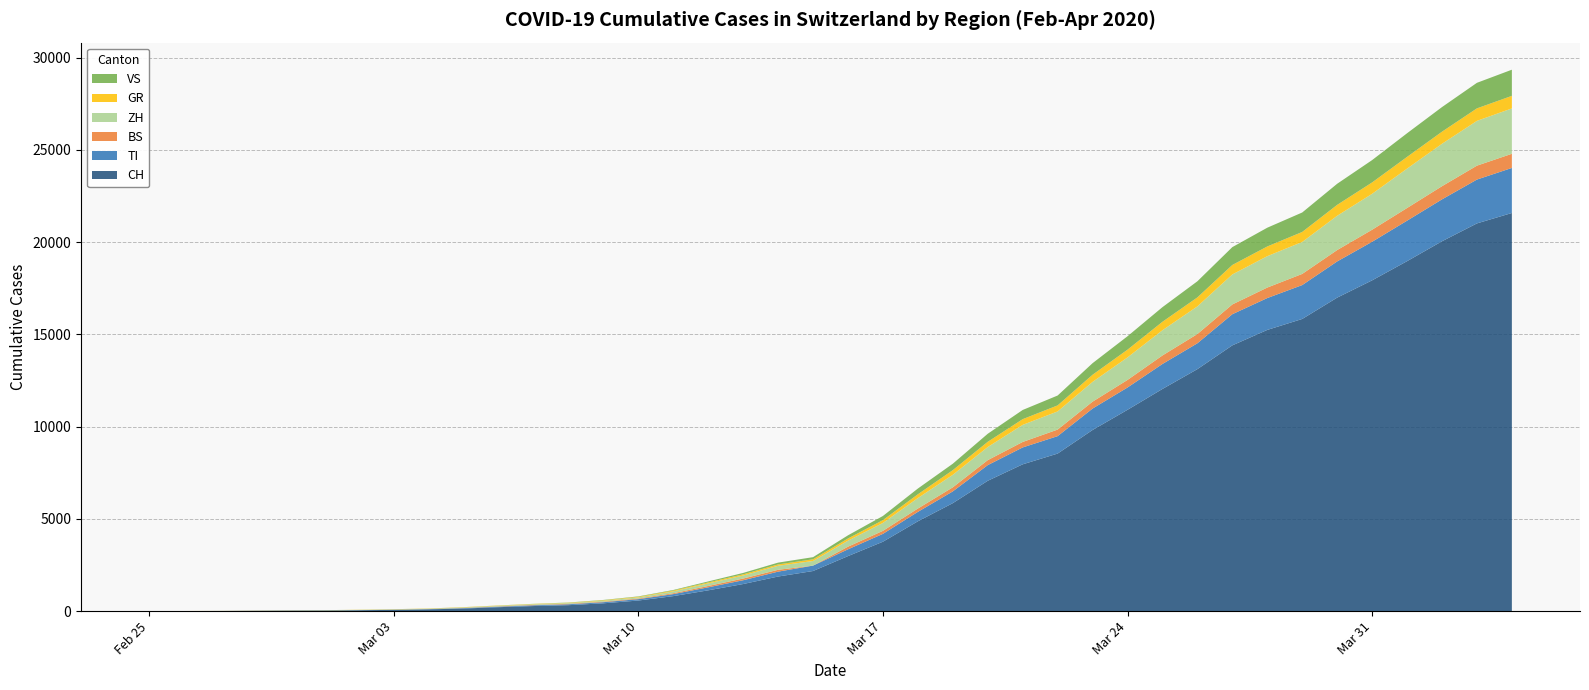

Reading right to left, transcribe all the data shown in this chart.

CH: 2020-04-04=21585	2020-04-03=21020	2020-04-02=20052	2020-04-01=18972	2020-03-31=17933	2020-03-30=16996	2020-03-29=15840	2020-03-28=15246	2020-03-27=14409	2020-03-26=13120	2020-03-25=12045	2020-03-24=10915	2020-03-23=9820	2020-03-22=8542	2020-03-21=7959	2020-03-20=7067	2020-03-19=5854	2020-03-18=4870	2020-03-17=3763	2020-03-16=2983	2020-03-15=2175	2020-03-14=1876	2020-03-13=1469	2020-03-12=1128	2020-03-11=814	2020-03-10=575	2020-03-09=424	2020-03-08=323	2020-03-07=276	2020-03-06=214	2020-03-05=140	2020-03-04=96	2020-03-03=69	2020-03-02=49	2020-03-01=35	2020-02-29=29	2020-02-28=19	2020-02-27=8	2020-02-26=4	2020-02-25=0
TI: 2020-04-04=2442	2020-04-03=2377	2020-04-02=2271	2020-04-01=2195	2020-03-31=2091	2020-03-30=1962	2020-03-29=1837	2020-03-28=1727	2020-03-27=1688	2020-03-26=1401	2020-03-25=1354	2020-03-24=1209	2020-03-23=1162	2020-03-22=945	2020-03-21=916	2020-03-20=849	2020-03-19=638	2020-03-18=511	2020-03-17=426	2020-03-16=368	2020-03-15=293	2020-03-14=265	2020-03-13=206	2020-03-12=163	2020-03-11=108	2020-03-10=75	2020-03-09=61	2020-03-08=49	2020-03-07=41	2020-03-06=28	2020-03-05=25	2020-03-04=13	2020-03-03=8	2020-03-02=4	2020-03-01=2	2020-02-29=2	2020-02-28=1	2020-02-27=1	2020-02-26=1	2020-02-25=0
BS: 2020-04-04=767	2020-04-03=754	2020-04-02=714	2020-04-01=687	2020-03-31=653	2020-03-30=617	2020-03-29=605	2020-03-28=569	2020-03-27=530	2020-03-26=501	2020-03-25=462	2020-03-24=410	2020-03-23=374	2020-03-22=356	2020-03-21=297	2020-03-20=270	2020-03-19=220	2020-03-18=181	2020-03-17=164	2020-03-16=143	2020-03-15=0	2020-03-14=100	2020-03-13=92	2020-03-12=73	2020-03-11=49	2020-03-10=33	2020-03-09=28	2020-03-08=24	2020-03-07=21	2020-03-06=15	2020-03-05=8	2020-03-04=3	2020-03-03=3	2020-03-02=1	2020-03-01=1	2020-02-29=1	2020-02-28=1	2020-02-27=1	2020-02-26=0	2020-02-25=0
ZH: 2020-04-04=2461	2020-04-03=2428	2020-04-02=2300	2020-04-01=2136	2020-03-31=1947	2020-03-30=1859	2020-03-29=1733	2020-03-28=1701	2020-03-27=1627	2020-03-26=1500	2020-03-25=1368	2020-03-24=1221	2020-03-23=1073	2020-03-22=984	2020-03-21=925	2020-03-20=711	2020-03-19=679	2020-03-18=568	2020-03-17=429	2020-03-16=326	2020-03-15=250	2020-03-14=218	2020-03-13=163	2020-03-12=140	2020-03-11=101	2020-03-10=62	2020-03-09=49	2020-03-08=40	2020-03-07=34	2020-03-06=29	2020-03-05=23	2020-03-04=15	2020-03-03=13	2020-03-02=10	2020-03-01=7	2020-02-29=6	2020-02-28=2	2020-02-27=2	2020-02-26=0	2020-02-25=0
GR: 2020-04-04=680	2020-04-03=678	2020-04-02=655	2020-04-01=635	2020-03-31=617	2020-03-30=591	2020-03-29=542	2020-03-28=527	2020-03-27=513	2020-03-26=487	2020-03-25=458	2020-03-24=419	2020-03-23=386	2020-03-22=327	2020-03-21=311	2020-03-20=283	2020-03-19=252	2020-03-18=204	2020-03-17=152	2020-03-16=118	2020-03-15=93	2020-03-14=73	2020-03-13=65	2020-03-12=53	2020-03-11=44	2020-03-10=32	2020-03-09=28	2020-03-08=19	2020-03-07=18	2020-03-06=16	2020-03-05=15	2020-03-04=13	2020-03-03=10	2020-03-02=9	2020-03-01=6	2020-02-29=6	2020-02-28=6	2020-02-27=2	2020-02-26=2	2020-02-25=0
VS: 2020-04-04=1418	2020-04-03=1385	2020-04-02=1334	2020-04-01=1282	2020-03-31=1211	2020-03-30=1144	2020-03-29=1055	2020-03-28=1017	2020-03-27=968	2020-03-26=874	2020-03-25=793	2020-03-24=728	2020-03-23=628	2020-03-22=535	2020-03-21=498	2020-03-20=436	2020-03-19=349	2020-03-18=312	2020-03-17=225	2020-03-16=172	2020-03-15=115	2020-03-14=98	2020-03-13=76	2020-03-12=53	2020-03-11=30	2020-03-10=22	2020-03-09=17	2020-03-08=12	2020-03-07=7	2020-03-06=6	2020-03-05=5	2020-03-04=4	2020-03-03=3	2020-03-02=3	2020-03-01=2	2020-02-29=1	2020-02-28=1	2020-02-27=0	2020-02-26=0	2020-02-25=0